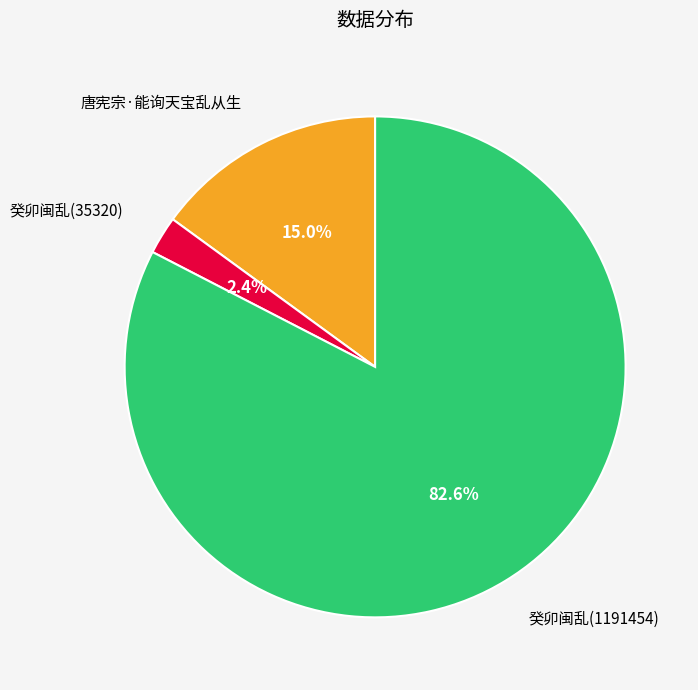

How many slices are in this pie chart?

3